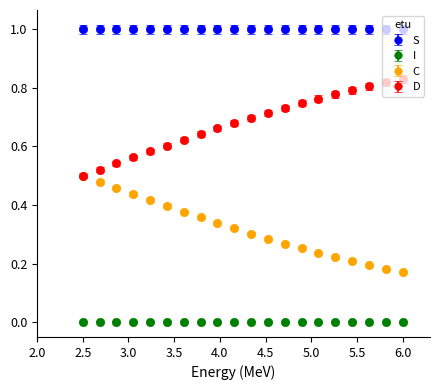

Which series has the largest total across all categories?

S